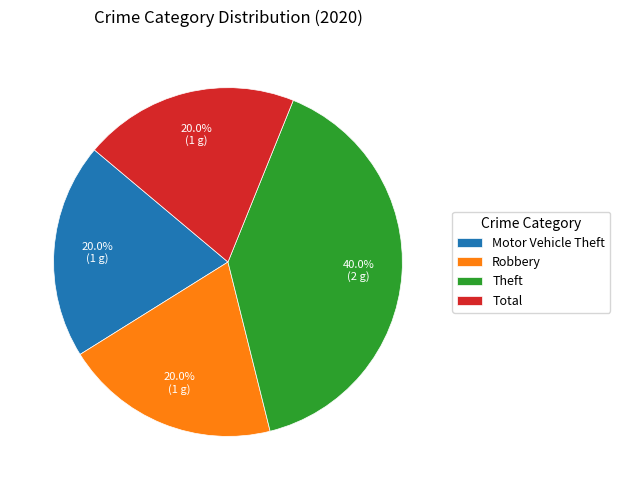

To the nearest percent, what is the difference between the largest and smallest slice percentages?

20%